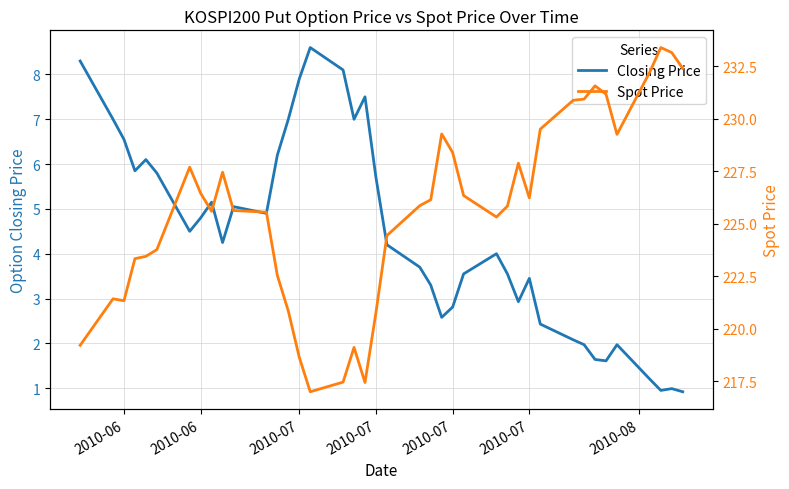

True or false: Spot Price and Closing Price intersect in this chart.

False